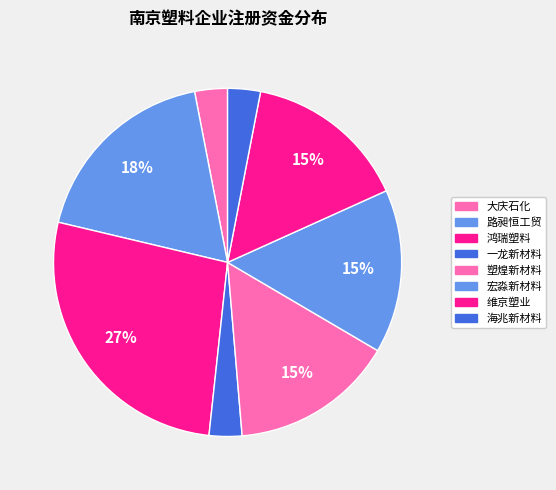

To the nearest percent, what is the difference between the largest and smallest slice percentages?

24%